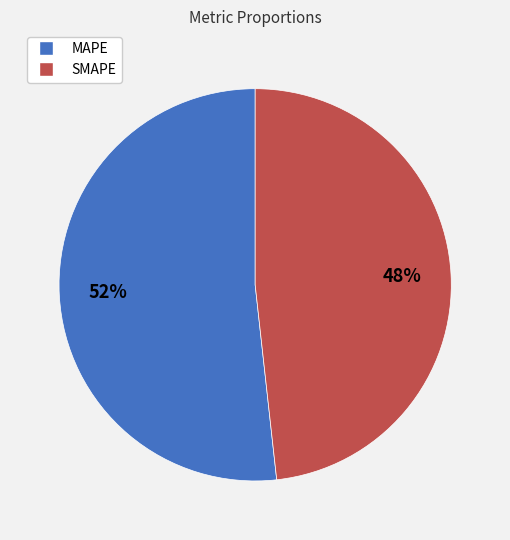

Do SMAPE and MAPE together represent more than half of the pie?

Yes